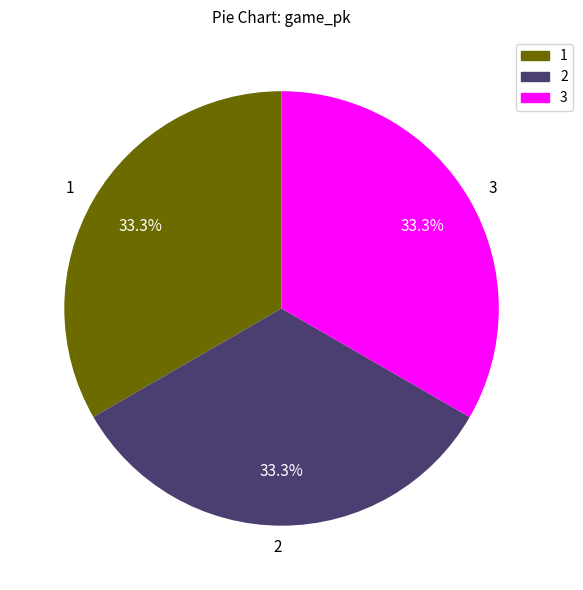

Count the number of slices in the pie.

3